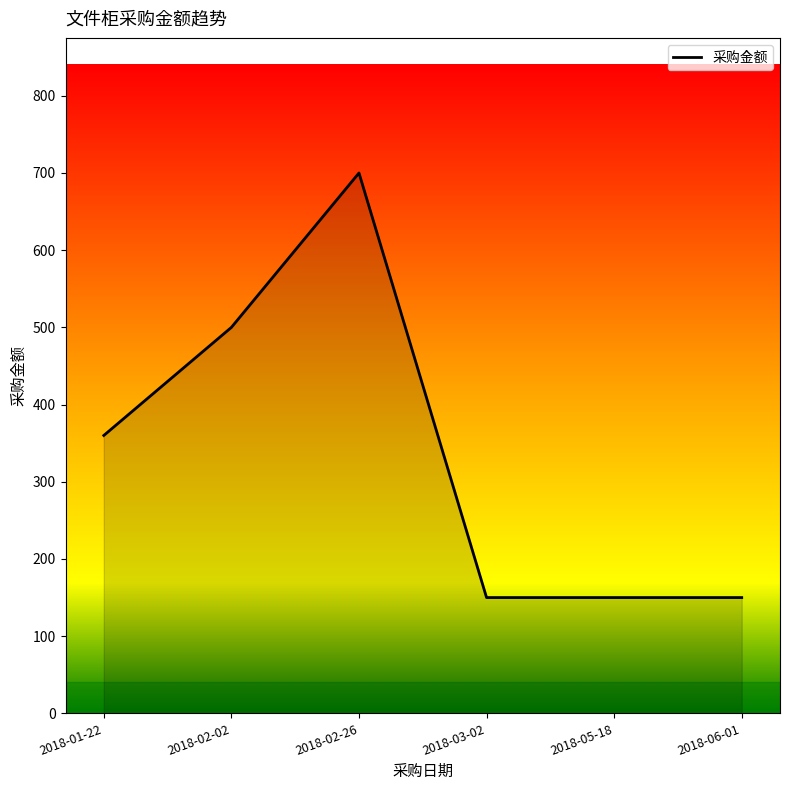

Is it true that the value at 2018-05-18 is 150?

True